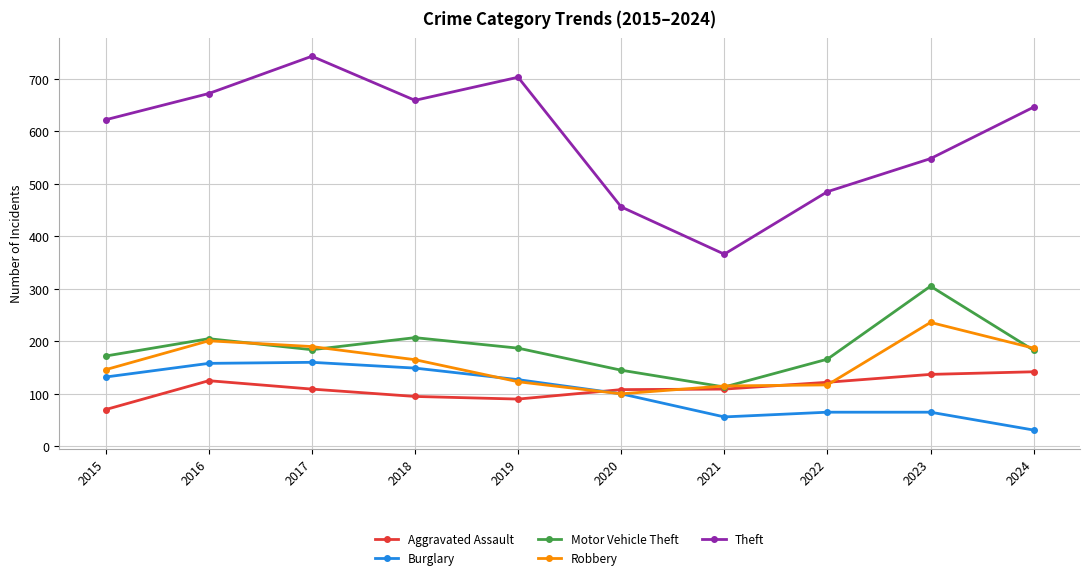

At how many categories does at least one series exceed 398?

9